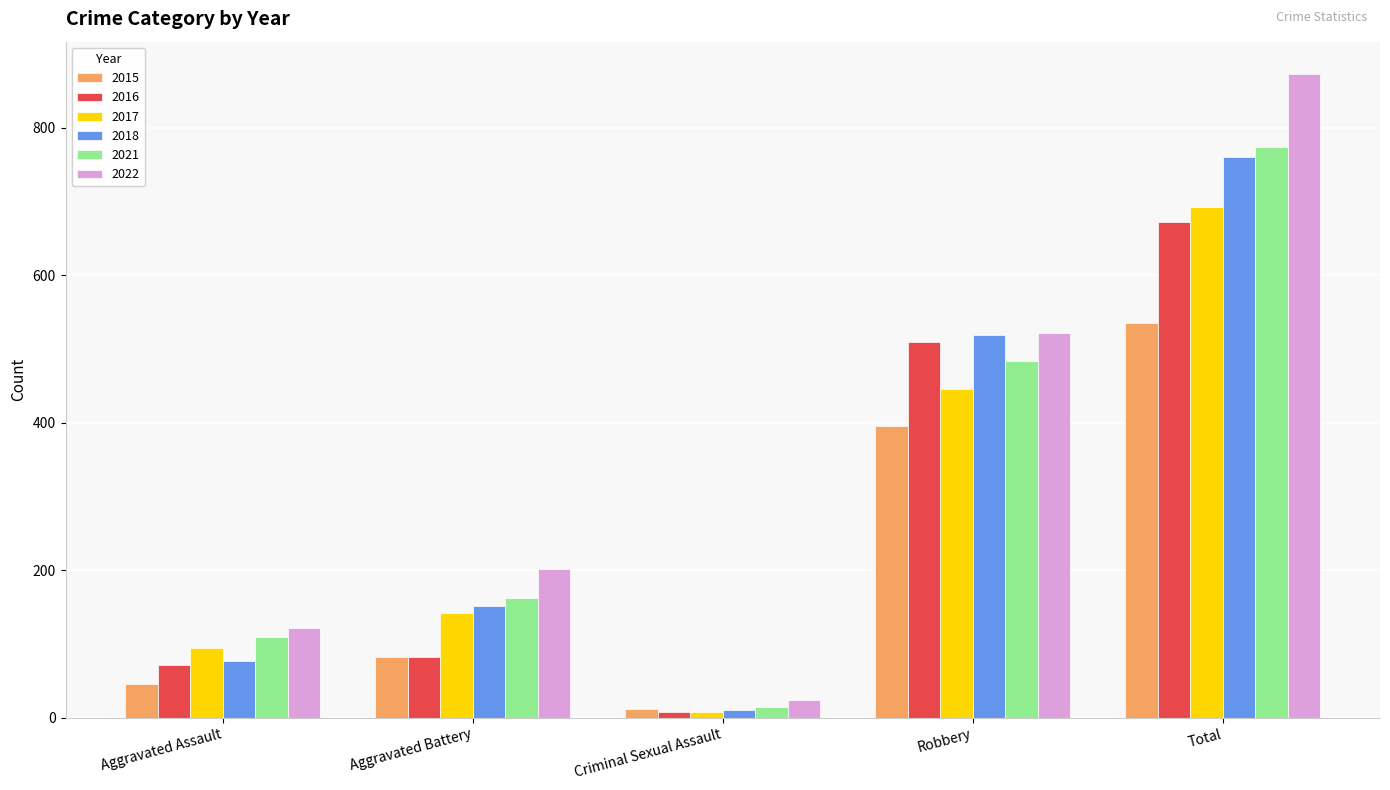

How many data points in 2022 are less than 202?

2